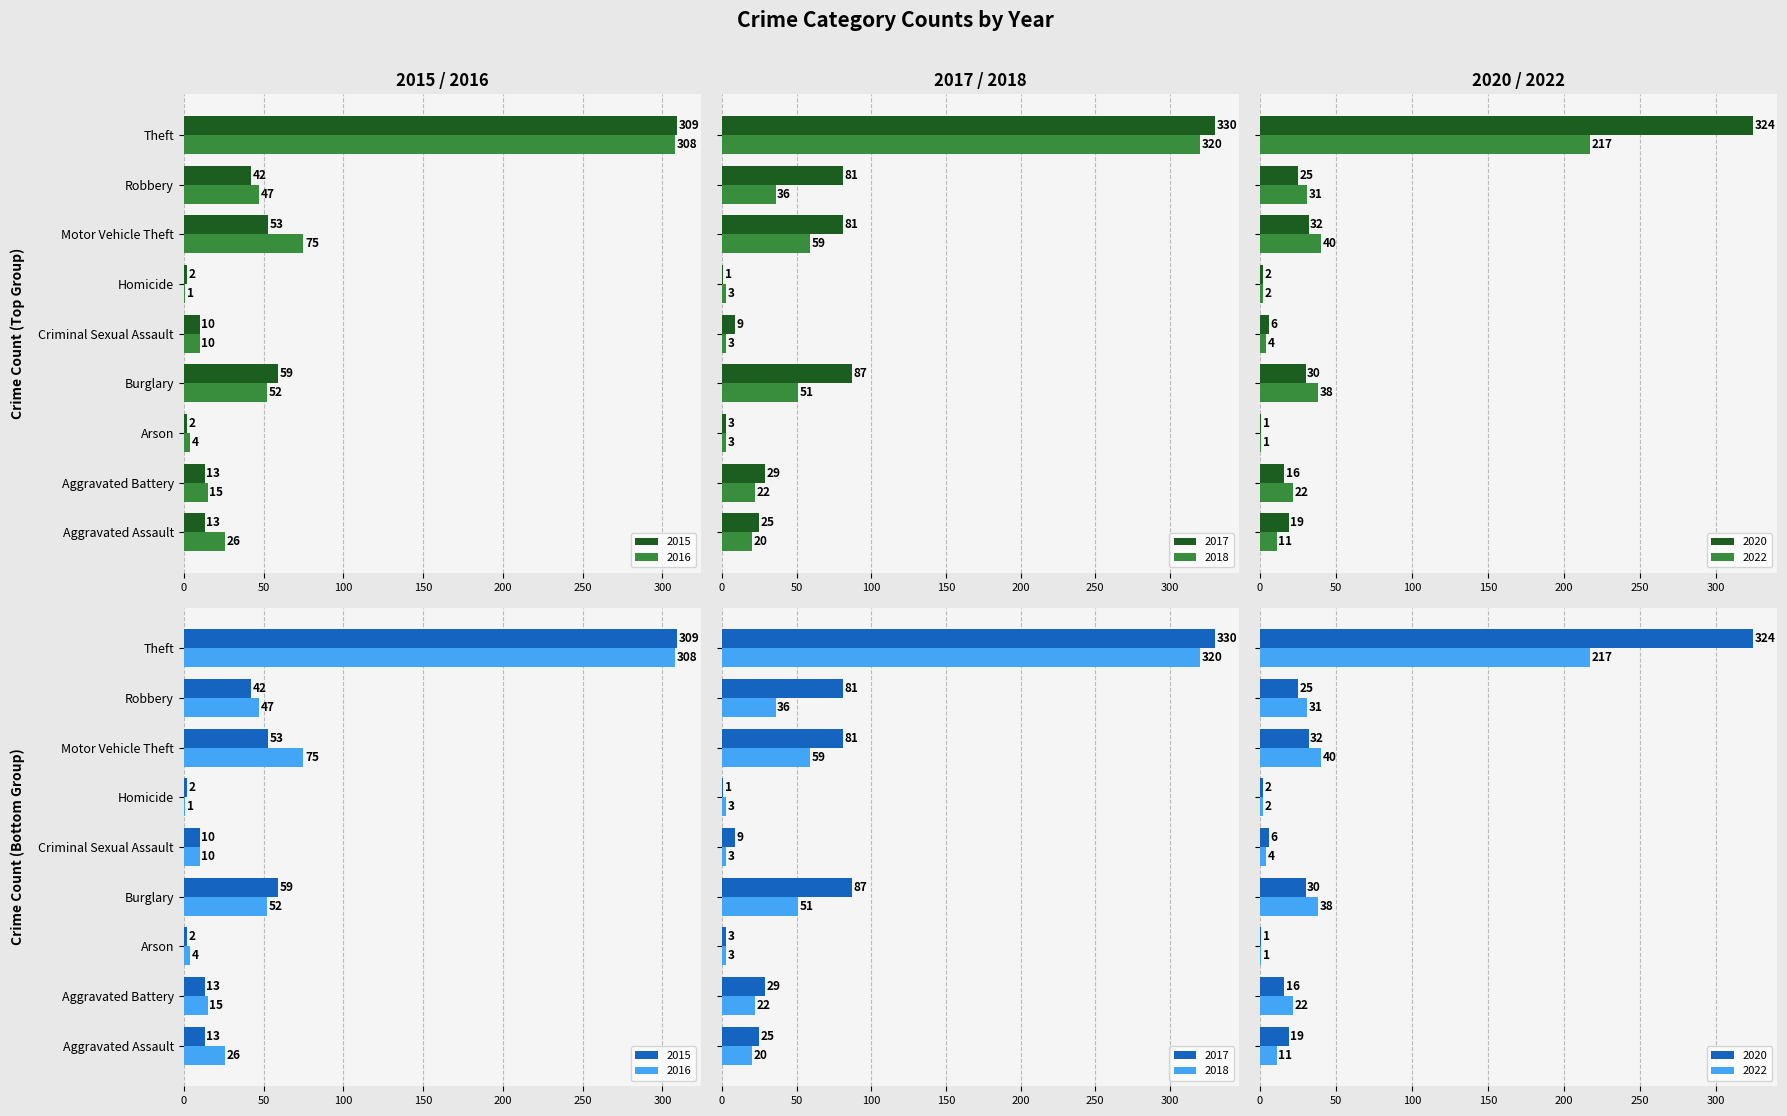

Where is 2017 nearest to the value 165?

Burglary